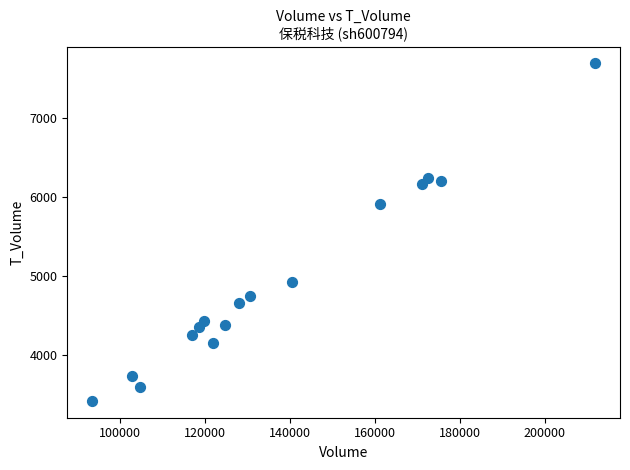

What Y value in the scatter plot is closest to 5555?

5915